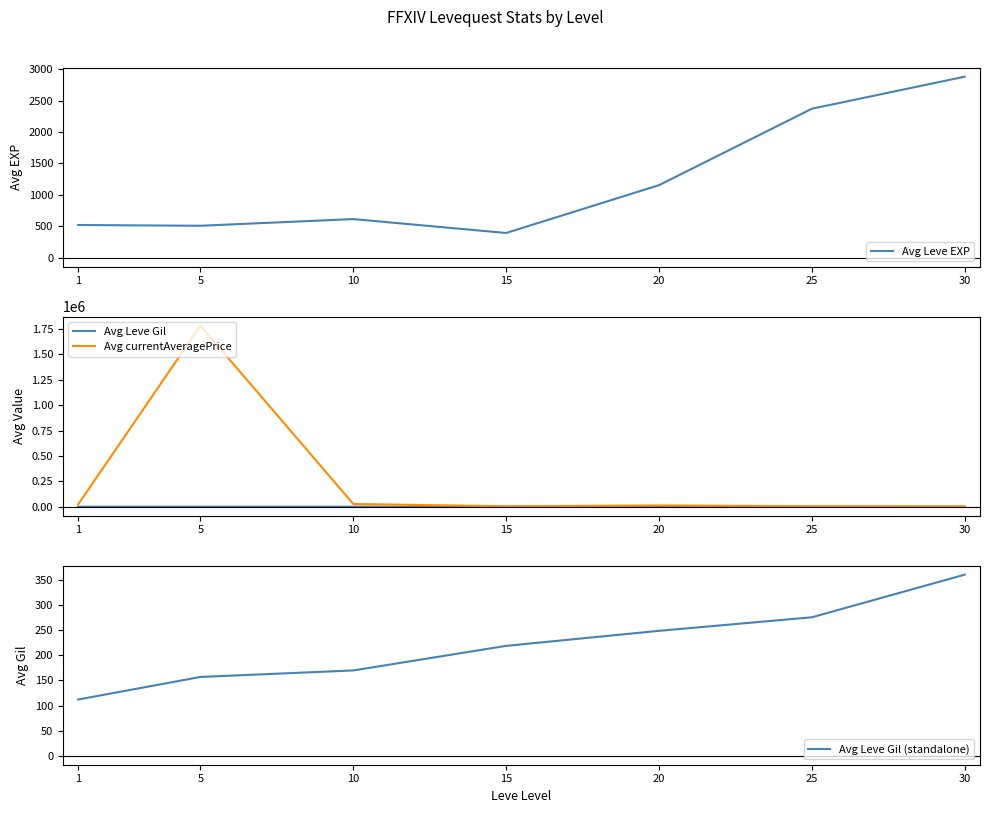

True or false: Avg Leve Gil and Avg currentAveragePrice intersect in this chart.

False